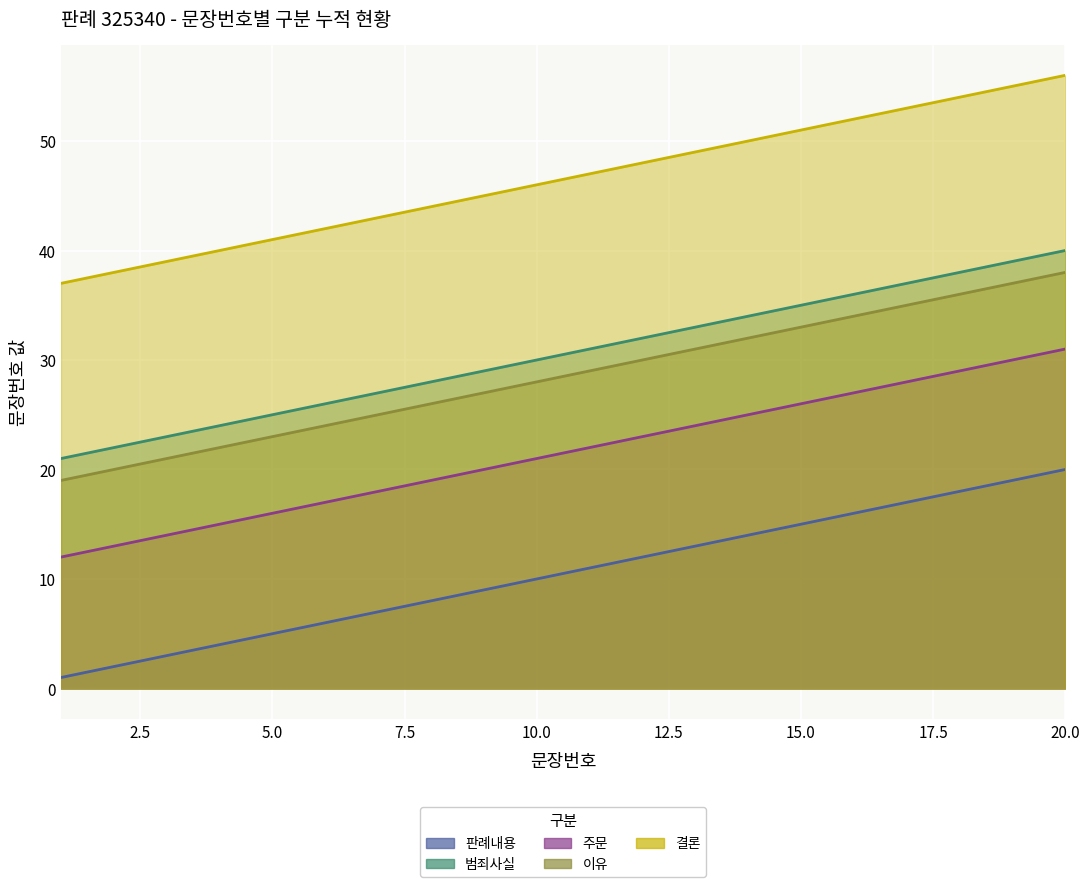

True or false: 판례내용 and 이유 cross at least once.

False